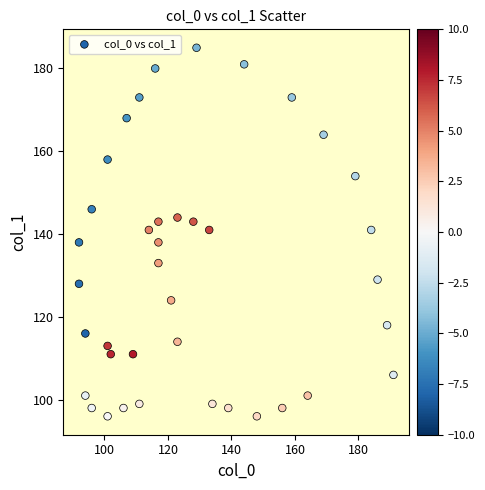

What is the range of X values (max minus min)?

99